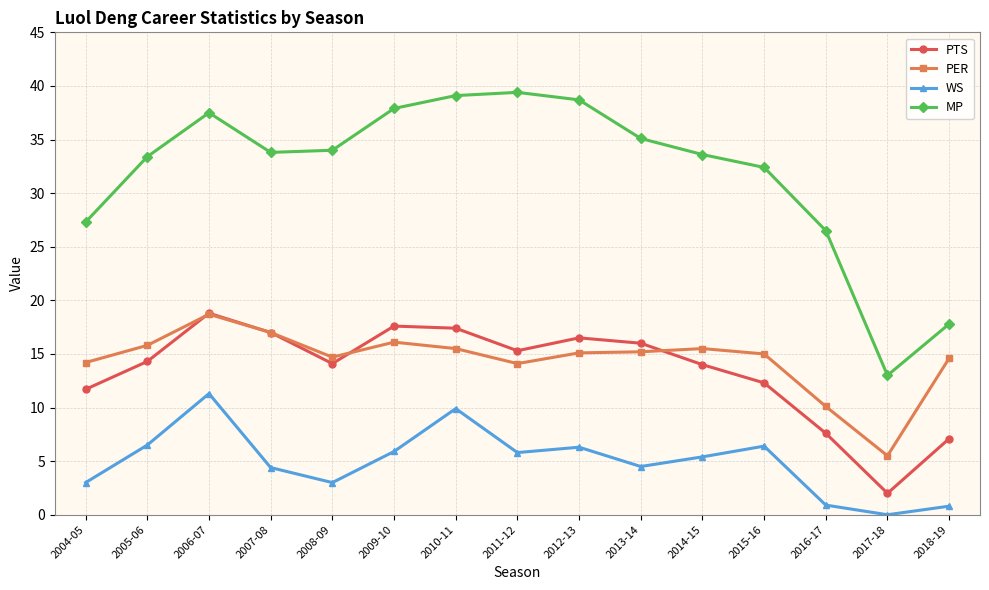

How many interior local peaks does the MP series have?

2